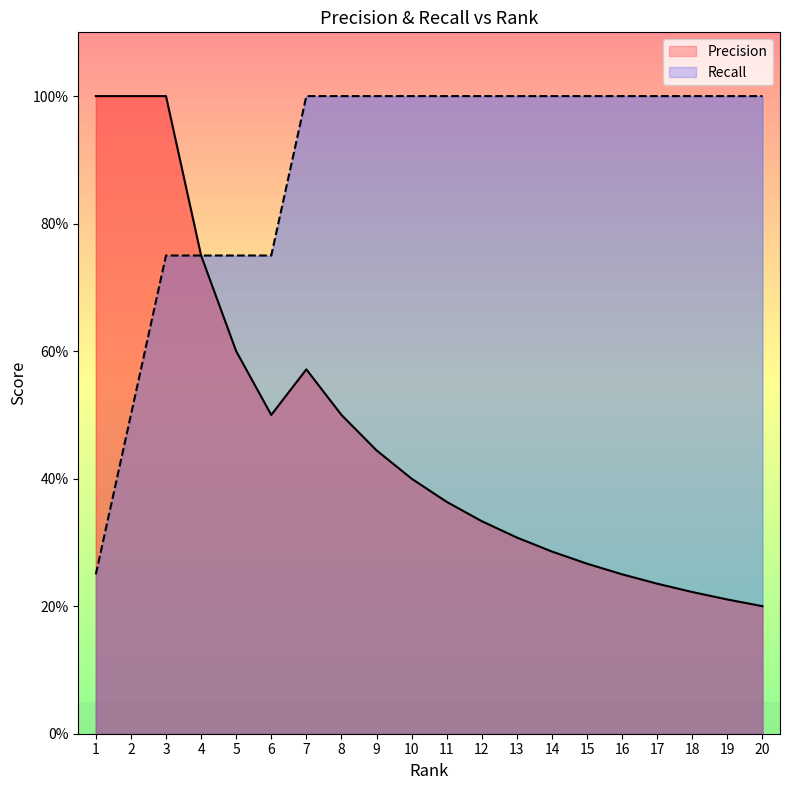

True or false: Precision and Recall intersect in this chart.

False